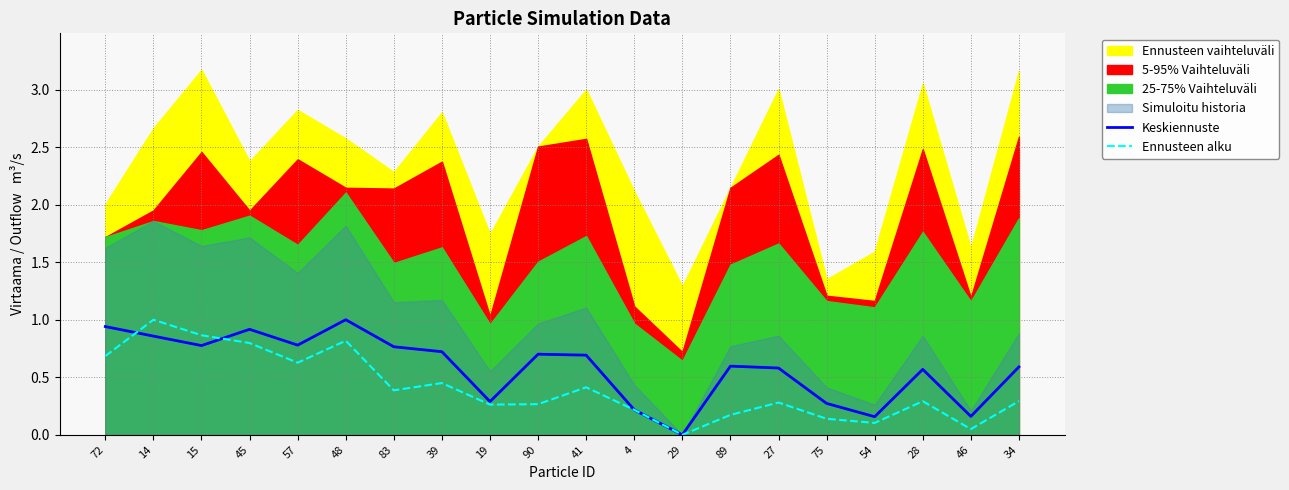

What is the approximate value of Ennusteen alku at 54?

0.1